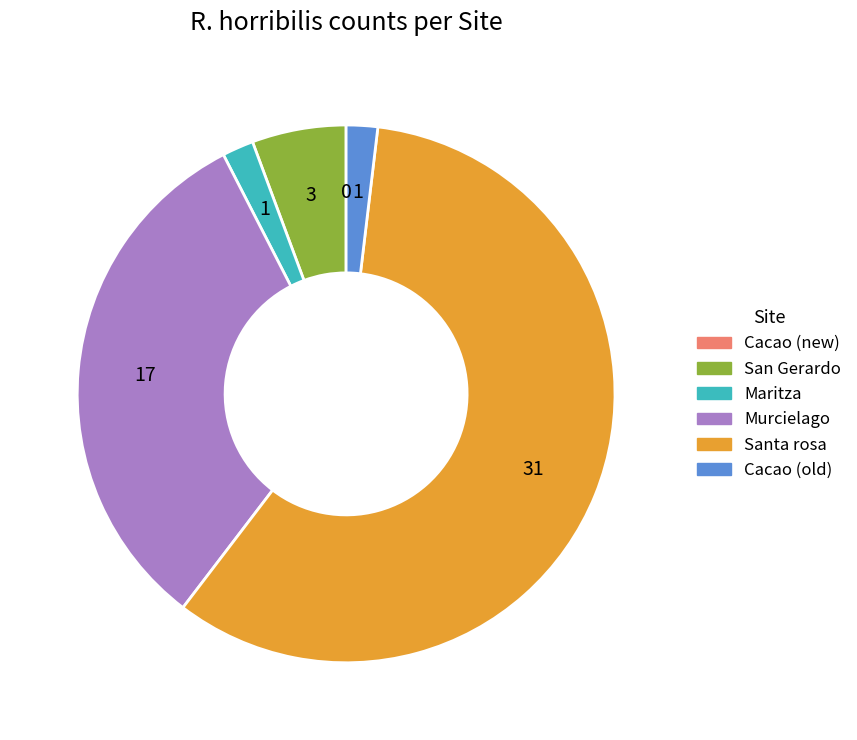

Which category has the biggest portion of the pie?

Santa rosa